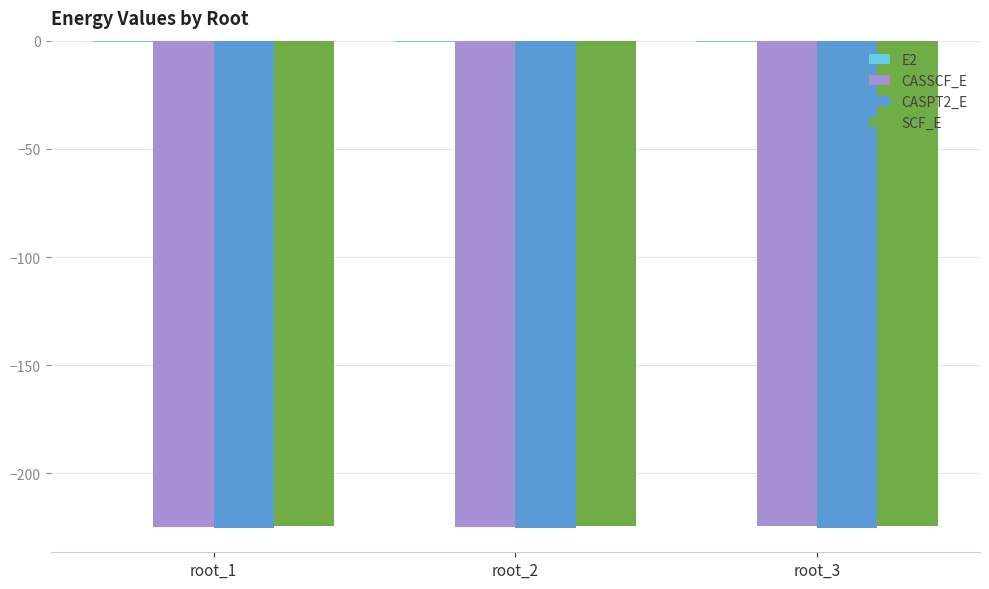

How many groups of bars are there?

3